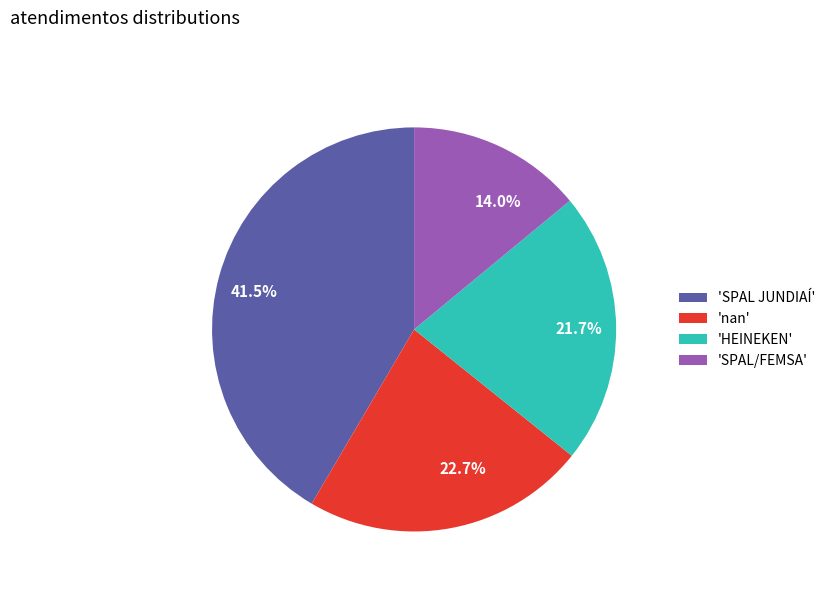

What percentage do 22.7% and 14.0% together represent?

36.7%